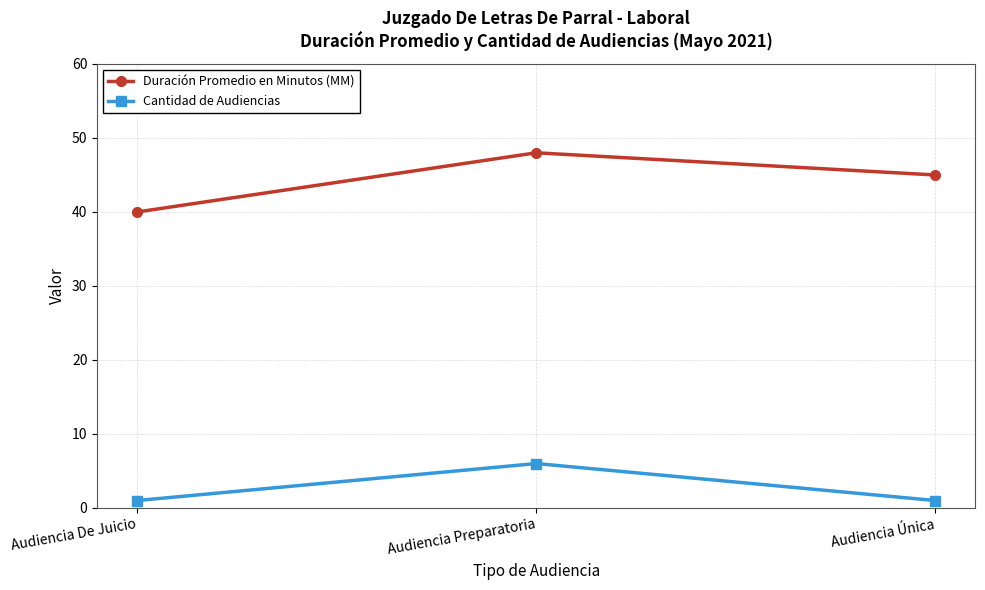

What is the label of the 3rd point from the right?

Audiencia De Juicio